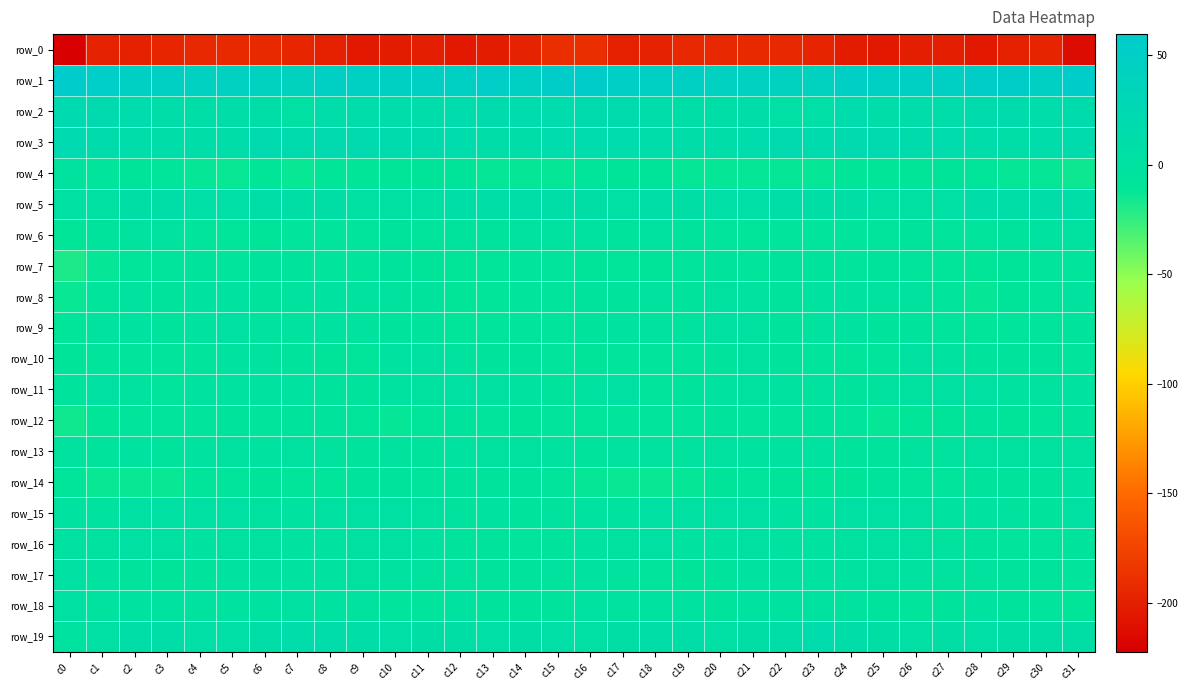

What is the difference between the second highest and second lowest values in the row_3 series?

8.6